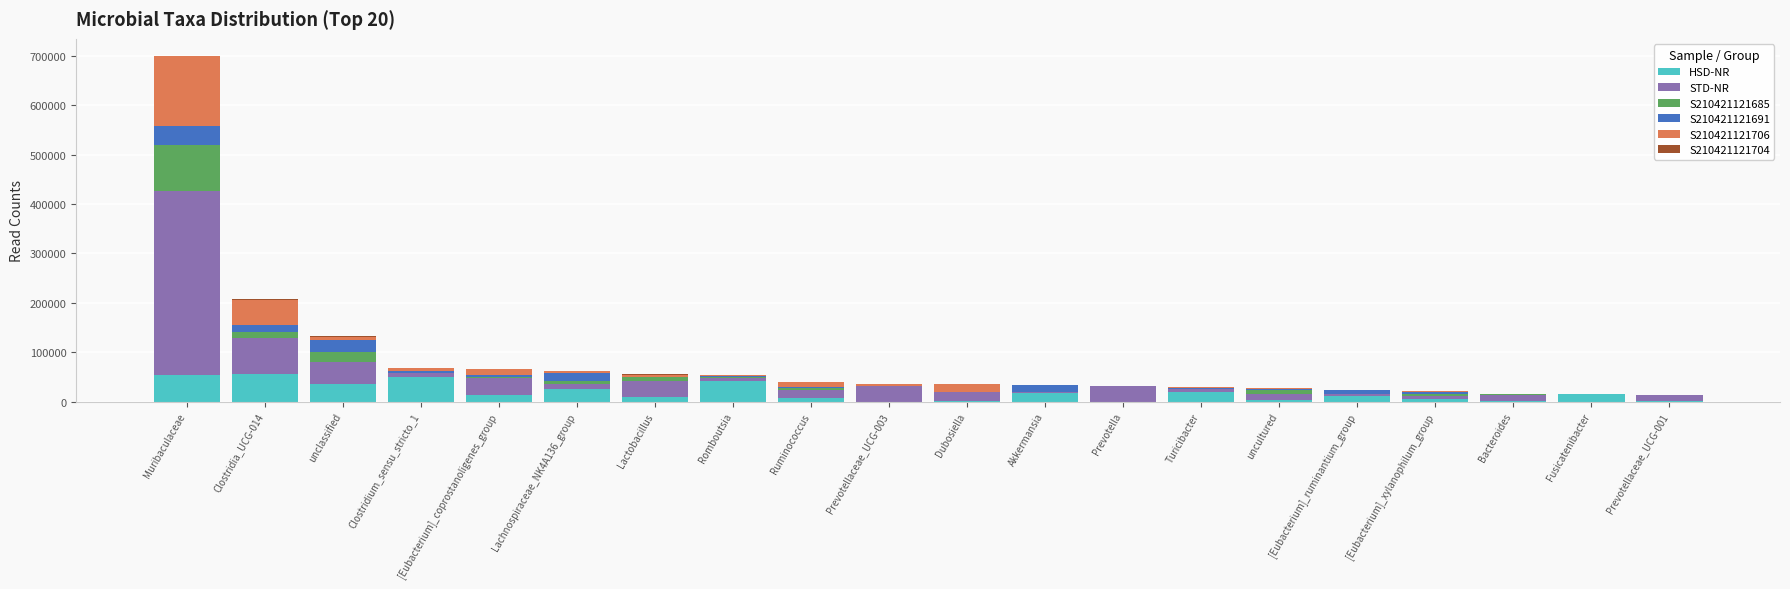

At which category is the sum across all series the highest?

Muribaculaceae